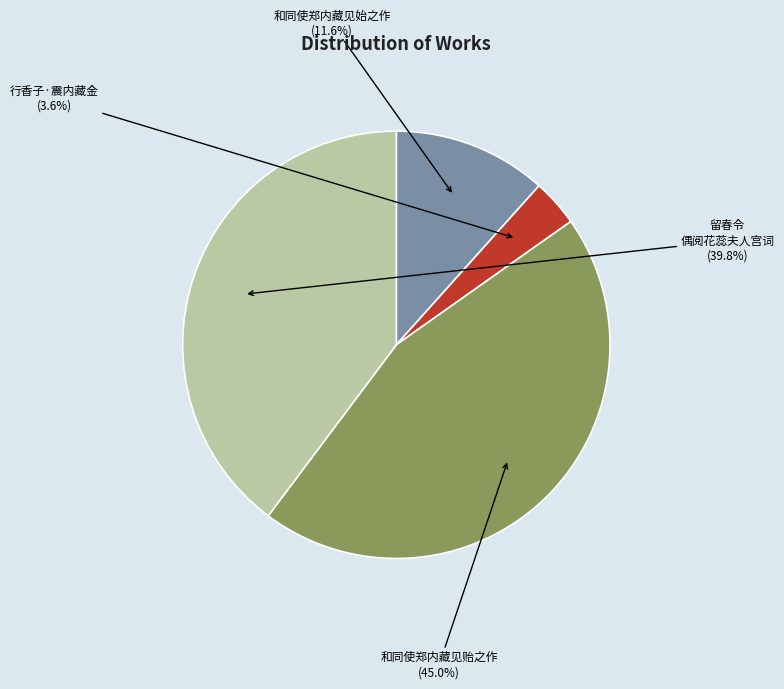

Between 和同使郑内藏见始之作 and 留春令 偶阅花蕊夫人宫词，内藏垂丝海棠花瓣，尚系七年前所收，感成一词, which is larger?

留春令 偶阅花蕊夫人宫词，内藏垂丝海棠花瓣，尚系七年前所收，感成一词